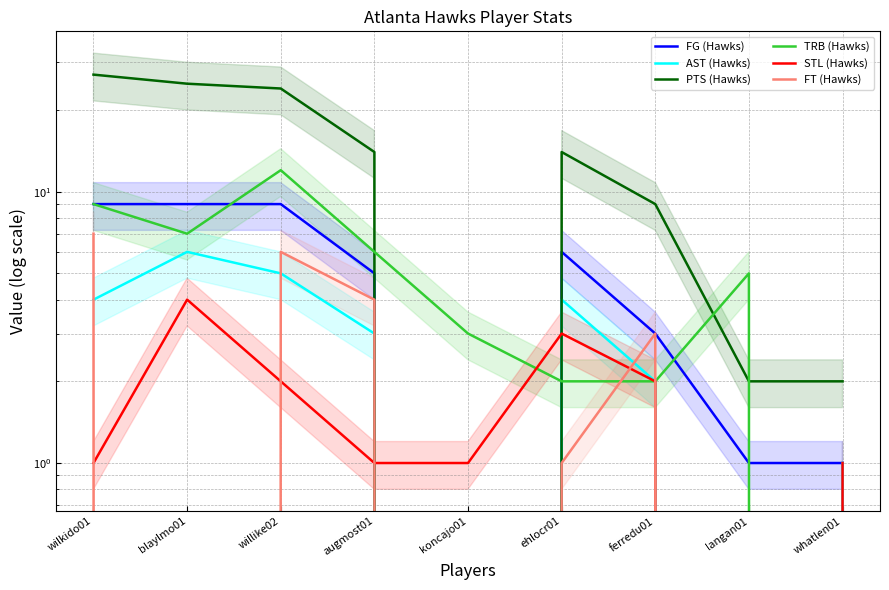

List the series in order of their peak value, highest first.

PTS (Hawks), TRB (Hawks), FG (Hawks), FT (Hawks), AST (Hawks), STL (Hawks)